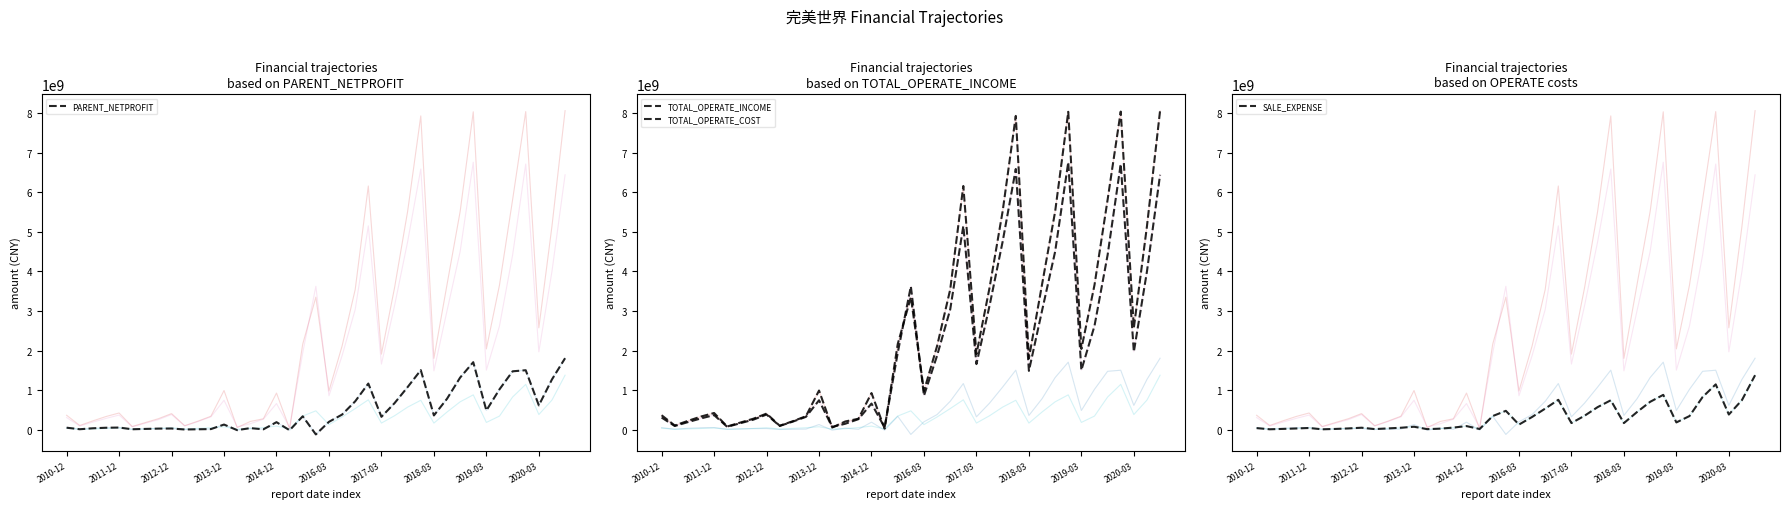

What is the minimum value for SALE_EXPENSE?

9914853.8